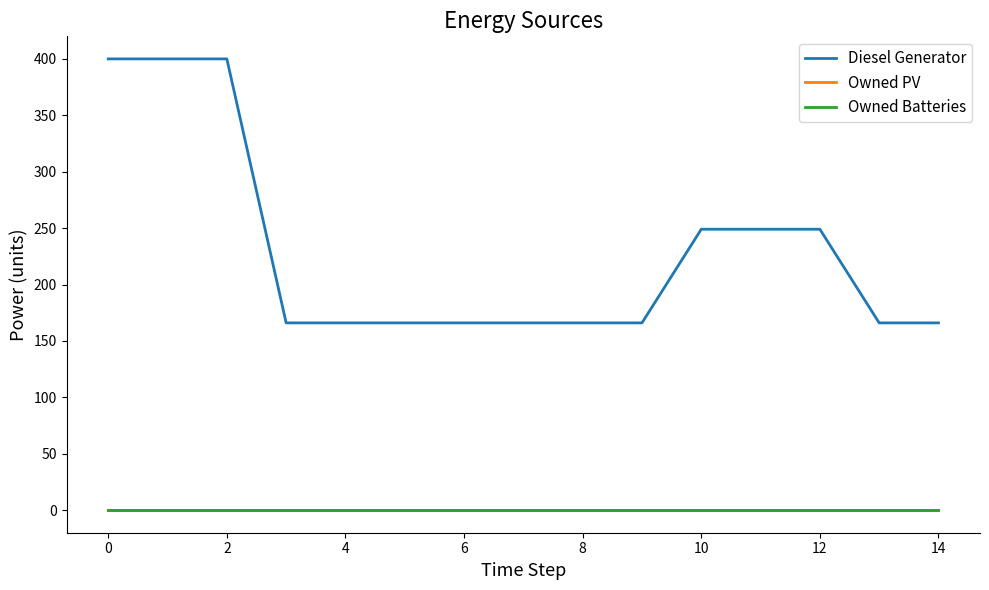

What is the difference between the maximum and minimum values in the Diesel Generator series?

234